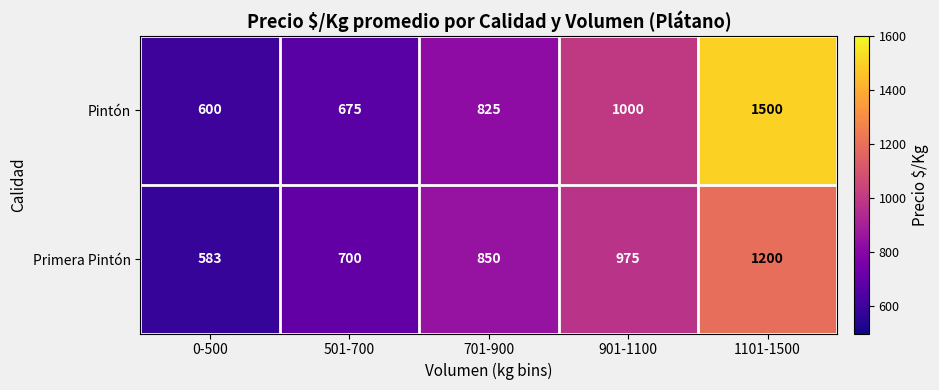

Read the Primera Pintón value at 501-700.

700